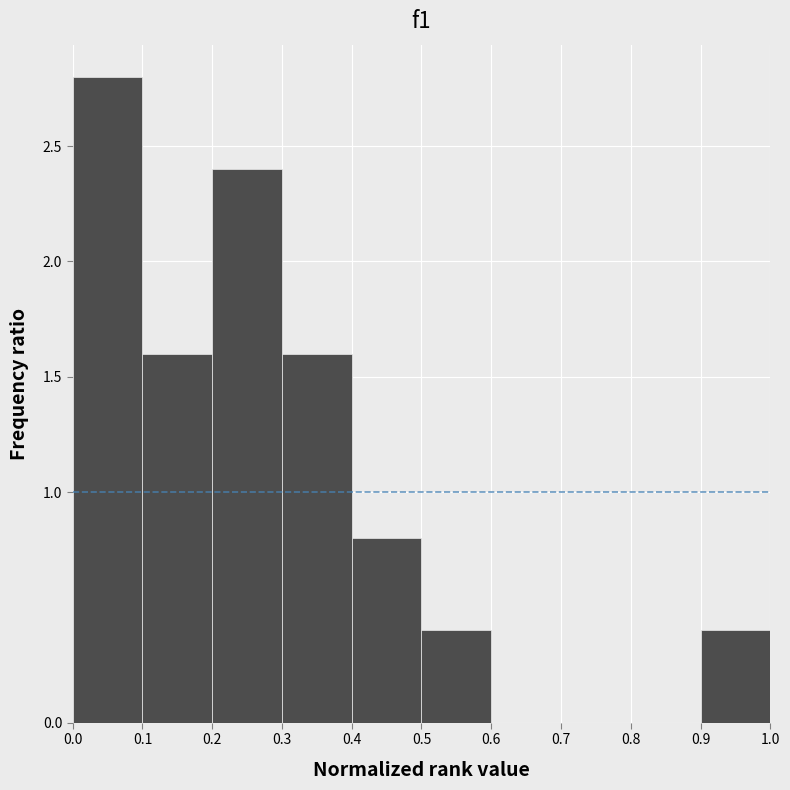

What is the height of the bar covering 0.2 to 0.3 on the x-axis? The values are not printed on the chart, so give them approximately, as read against the axis.

2.4